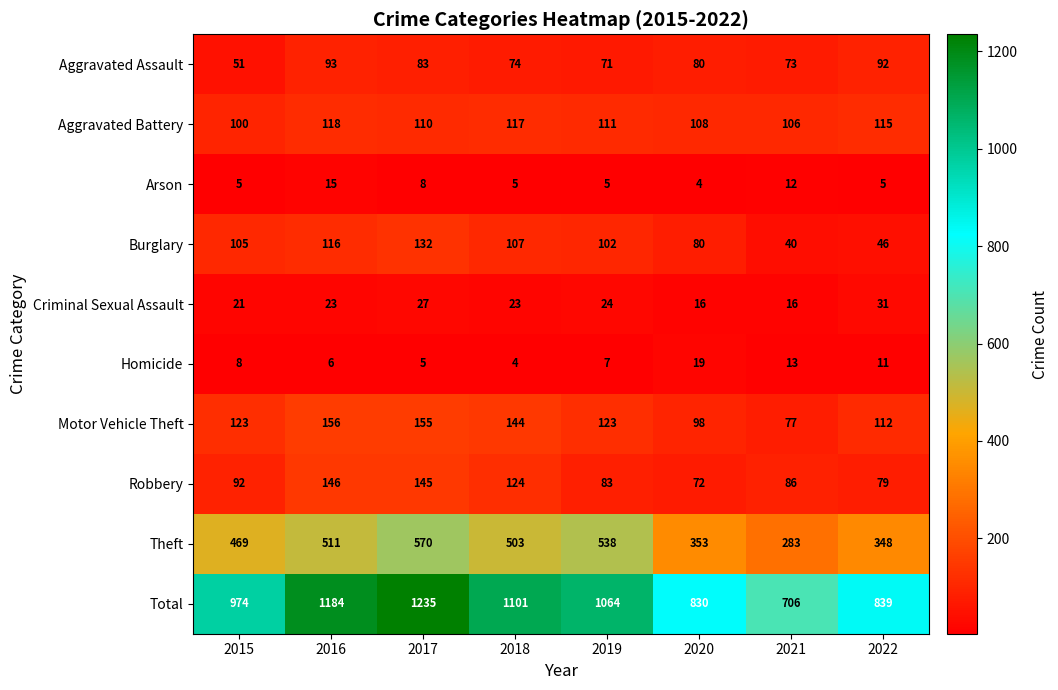

Count the number of categories in the chart.

8